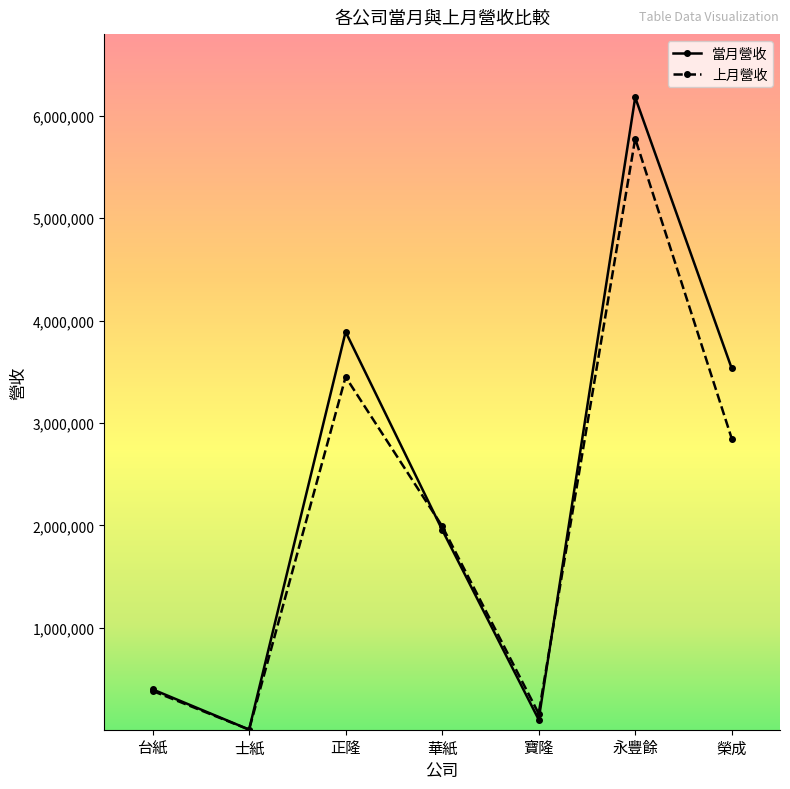

At which label is 當月營收 closest to 3093183?

榮成